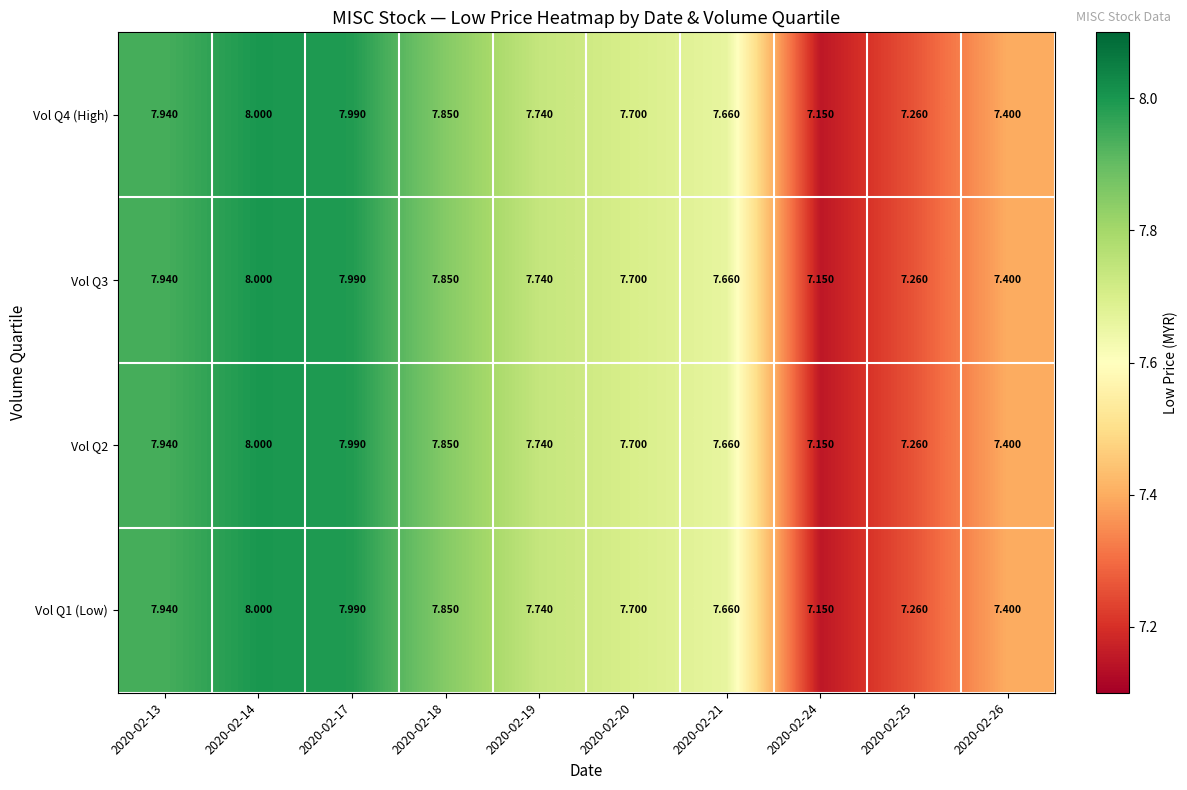

Is the value of Vol Q2 at 2020-02-13 greater than the value of Vol Q3 at 2020-02-19?

Yes